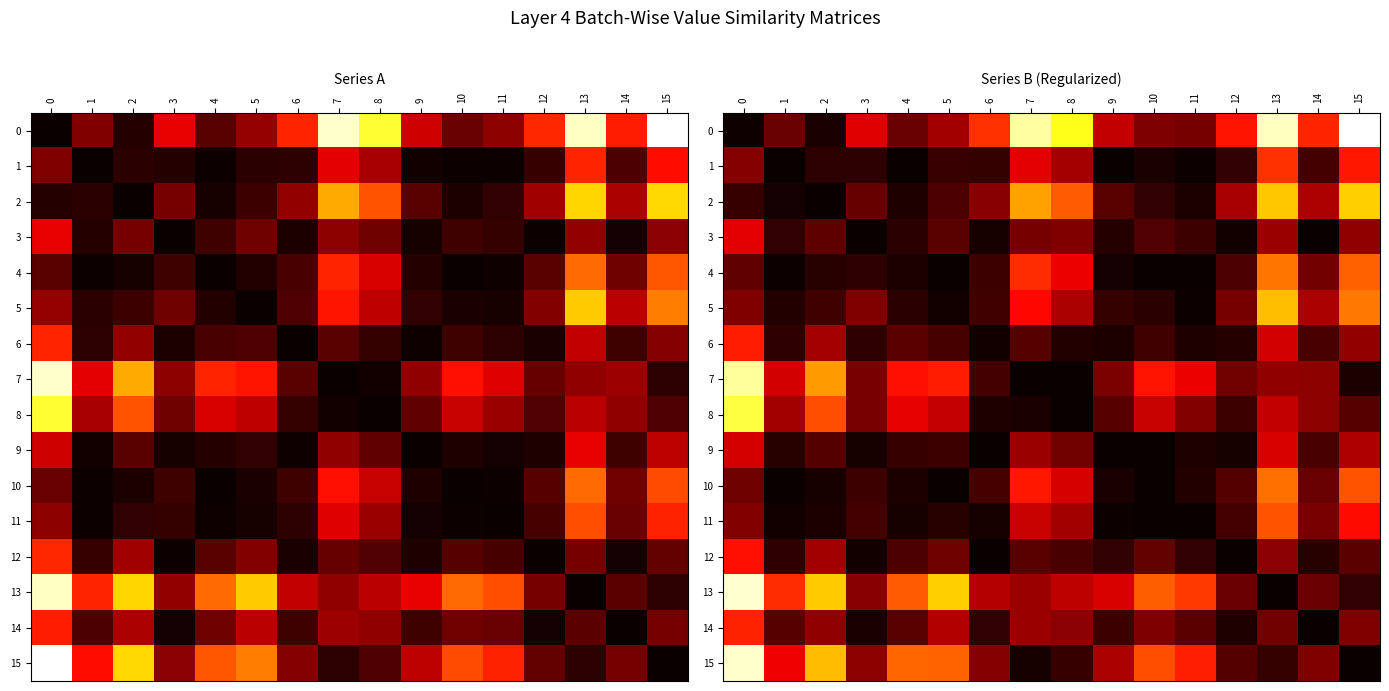

At how many categories does at least one series exceed 0?

16